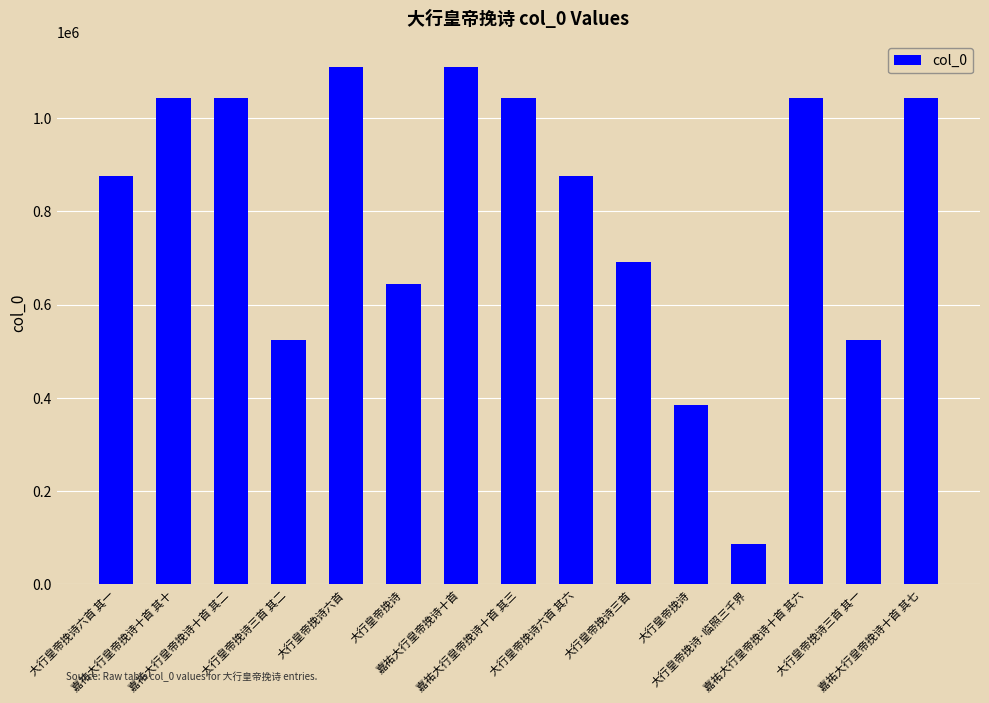

What is the value of the 15th bar from the left?

1043300